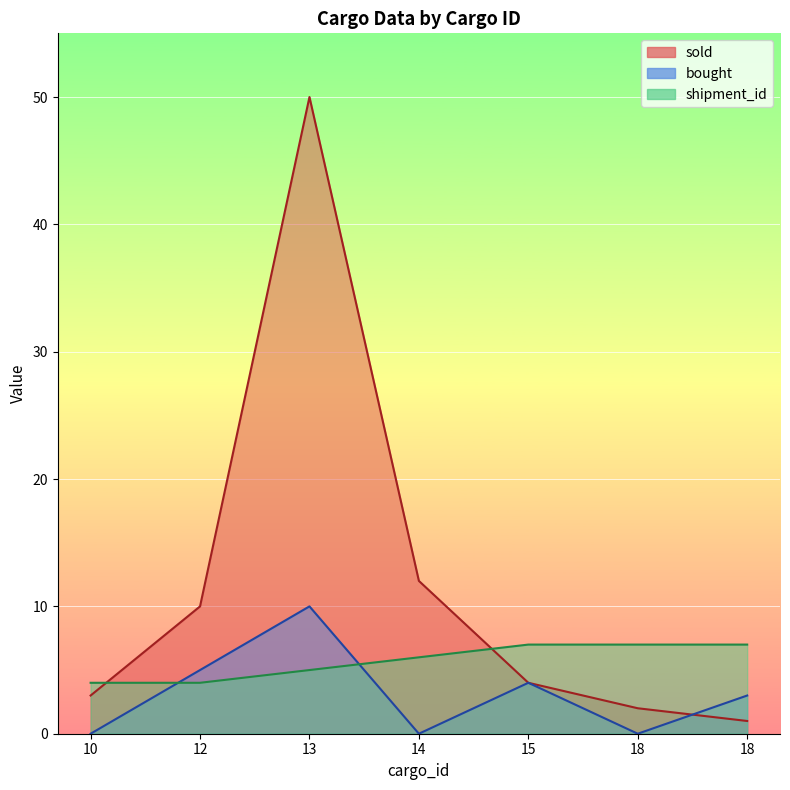

At which category does the chart reach its peak across all series?

13